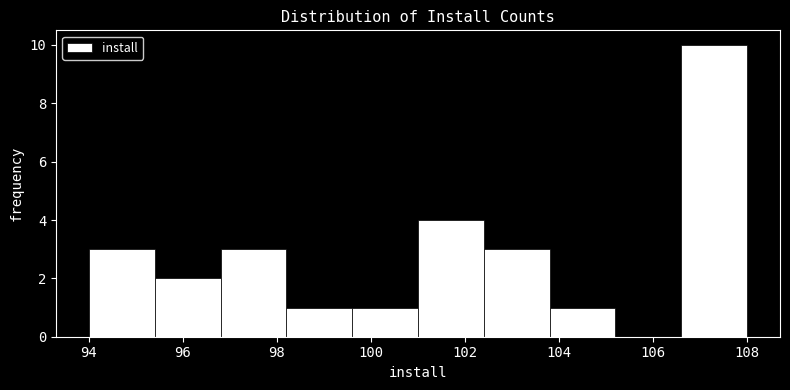

What is the height of the bar covering 101.0 to 102.4 on the x-axis? The values are not printed on the chart, so give them approximately, as read against the axis.

4